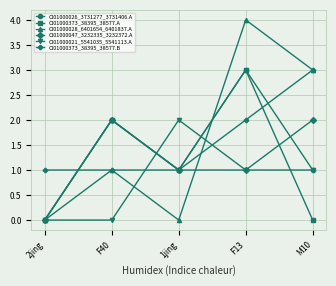

What is the average value of the CI01000373_38395_38577.B series?

2